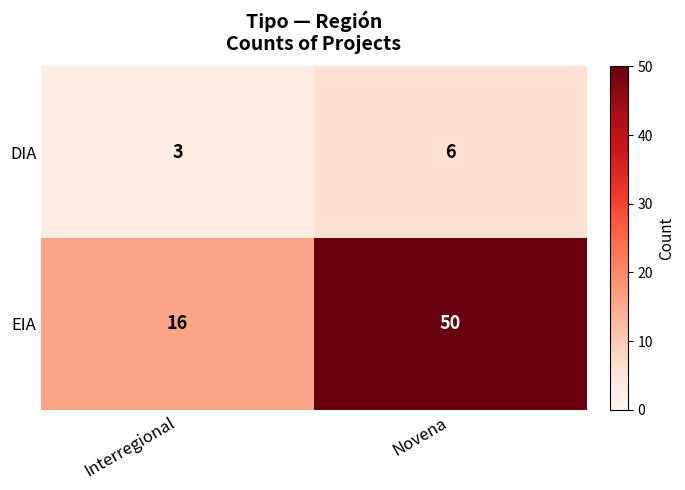

Which category has the highest value in the EIA series?

Novena